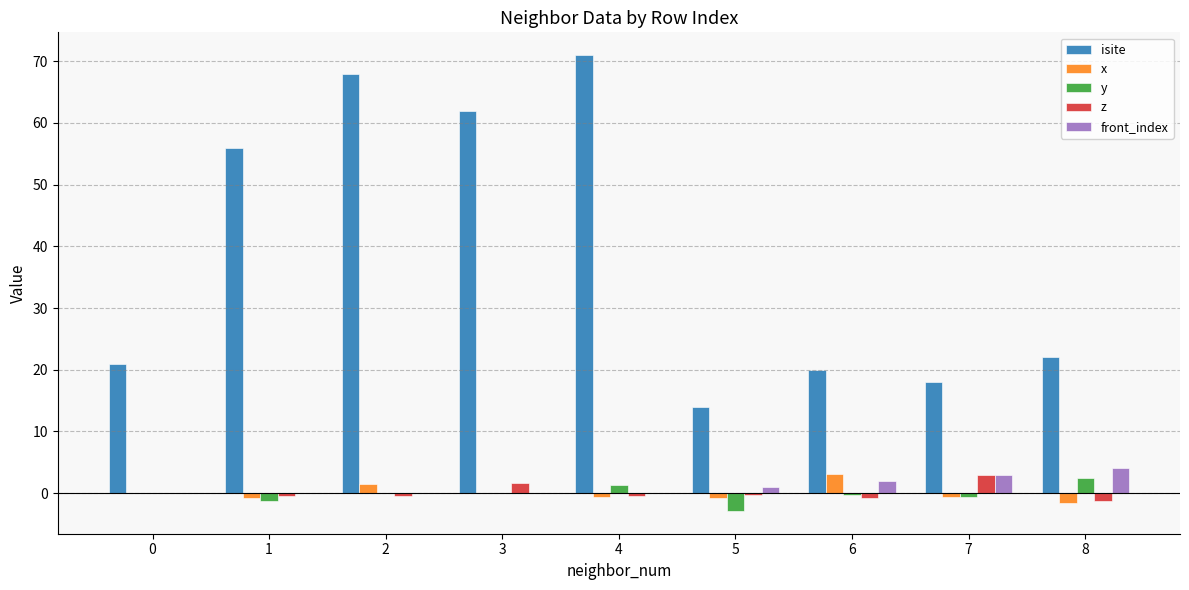

The z series shows 0.0 at 0. True or false?

True